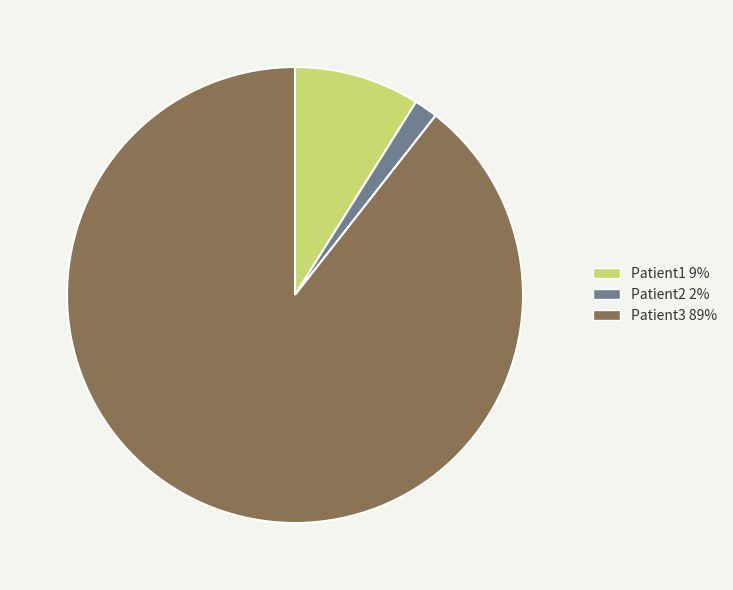

Combined, do Patient1 9% and Patient3 89% account for over 50%?

Yes